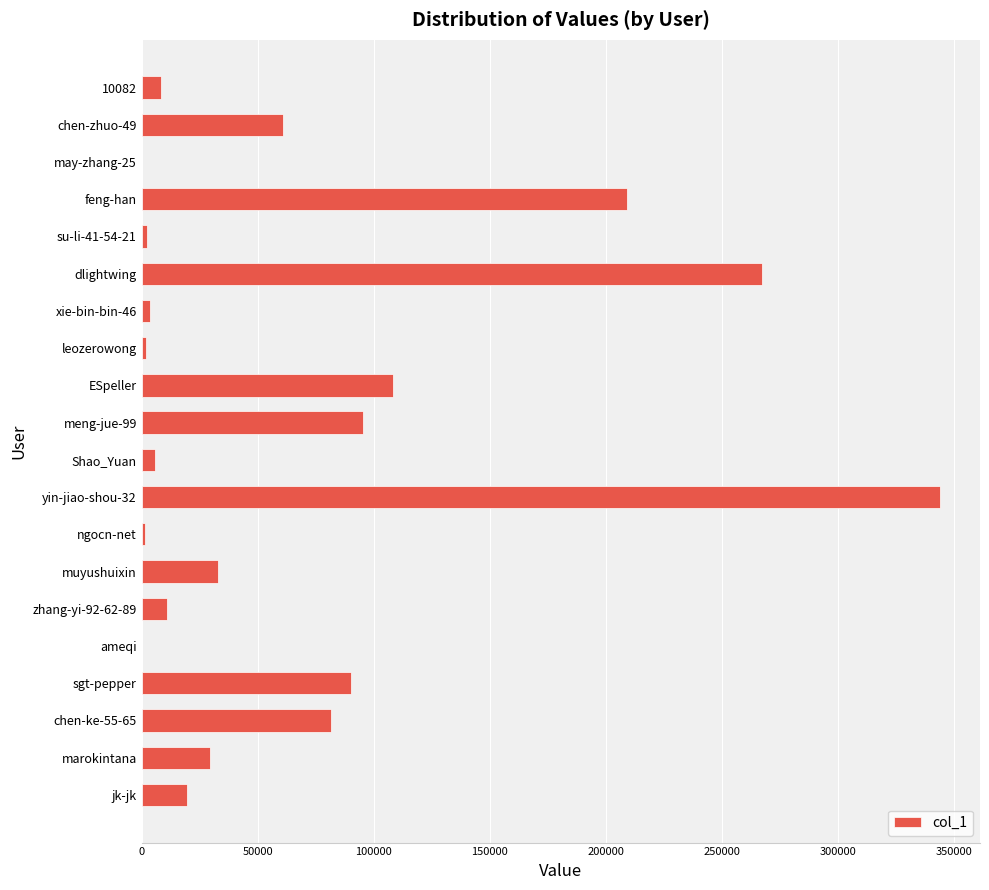

Are the bars horizontal?

Yes